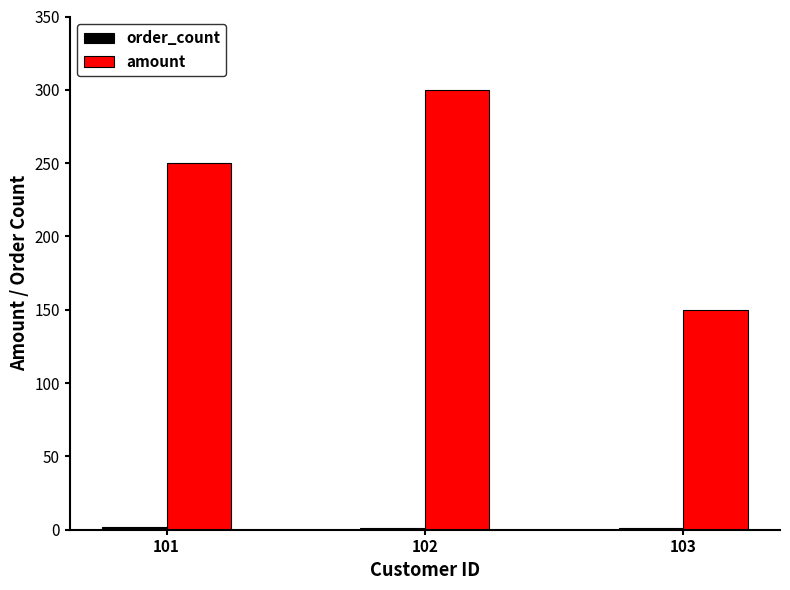

Count the number of categories in the chart.

3